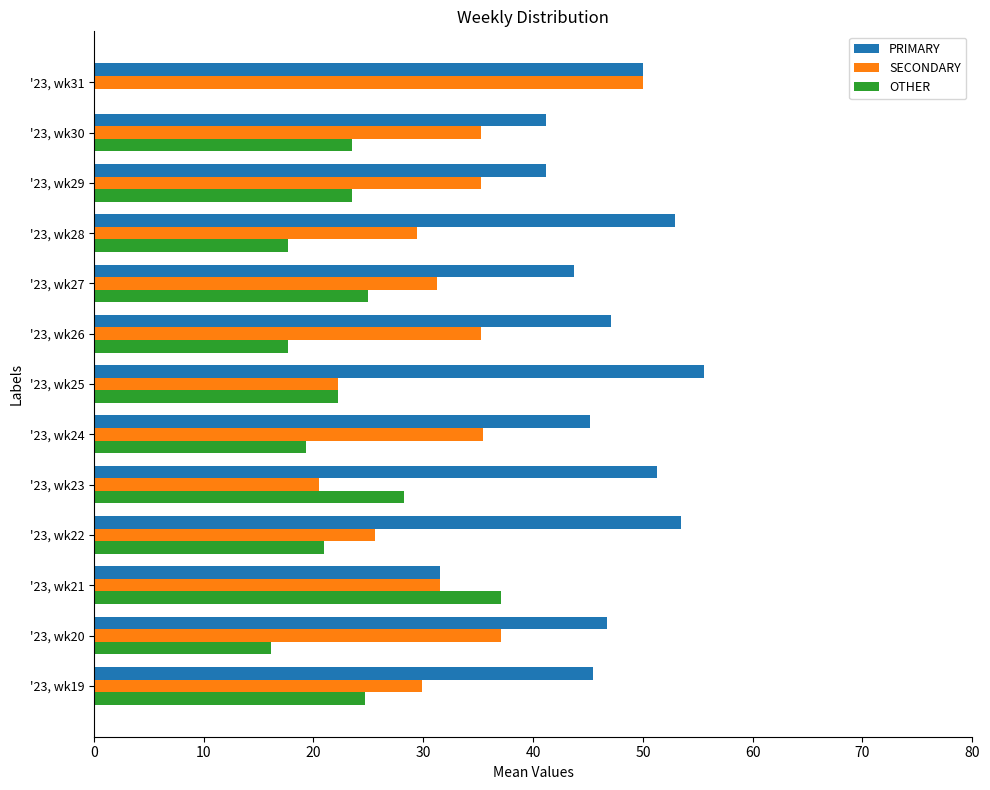

The value of PRIMARY at '23, wk22 is 53.5. True or false?

True